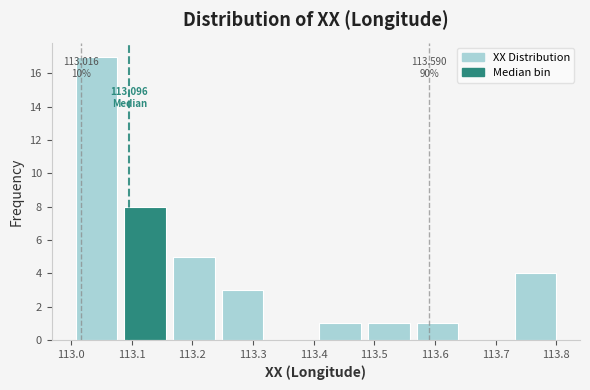

Over which range of the x-axis is the bar tallest?

113.00 to 113.08